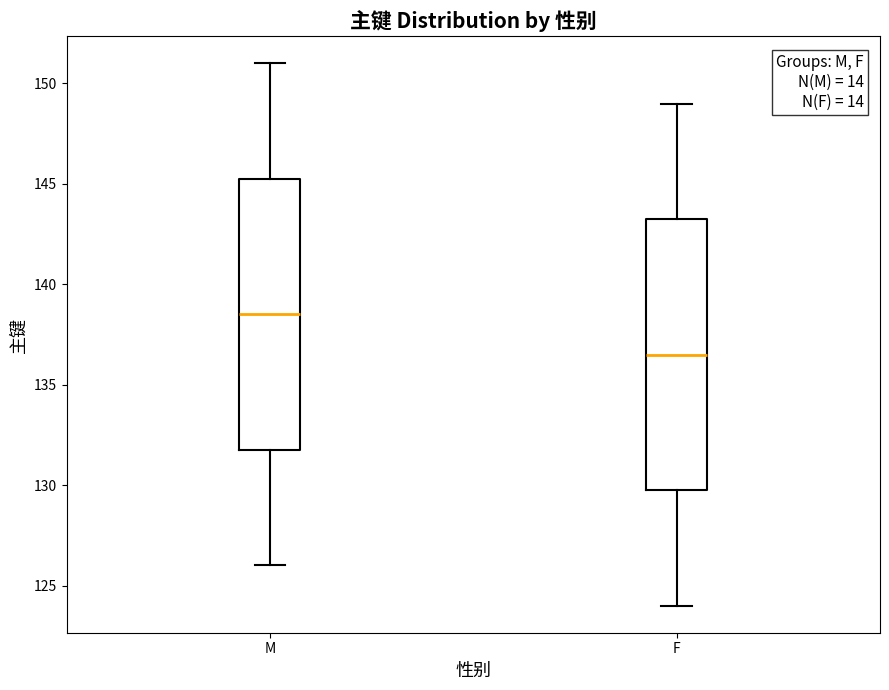

Where does the lower whisker of the box for M end on the y-axis? The values are not printed on the chart, so give them approximately, as read against the axis.

126.0